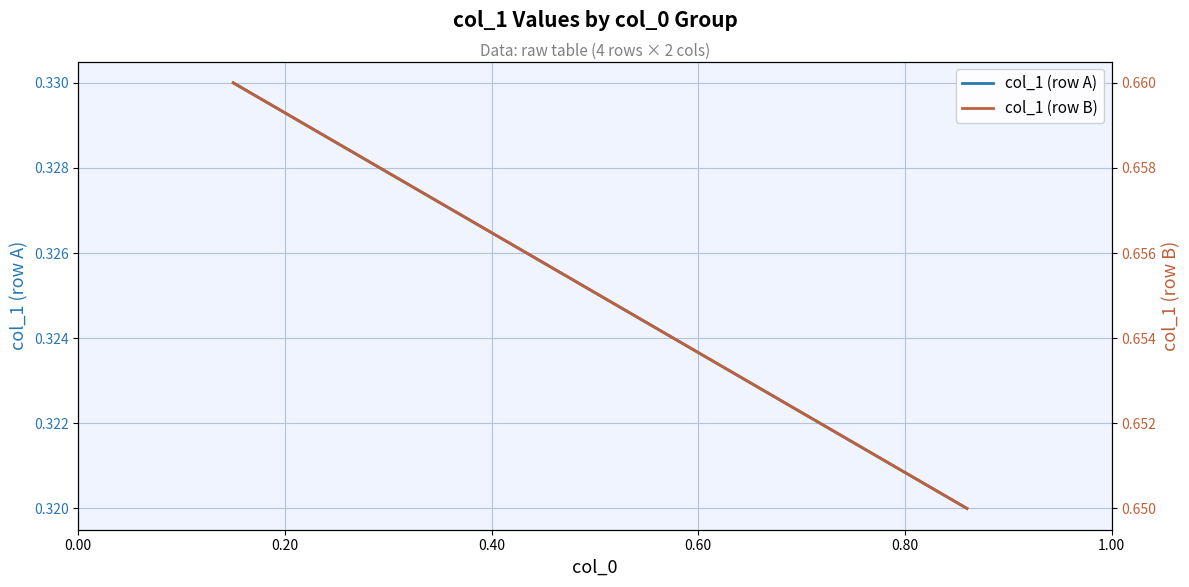

Reading left to right, extract all data points from this chart.

col_1 (row A): 0.3	0.3
col_1 (row B): 0.7	0.7